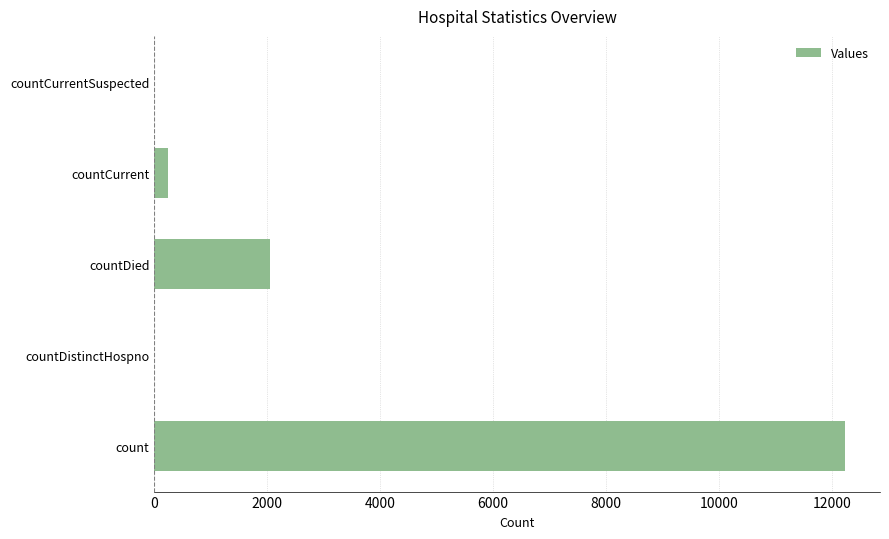

Reading bottom to top, what are all the values shown in this chart?

count=12239	countDistinctHospno=0	countDied=2054	countCurrent=246	countCurrentSuspected=0